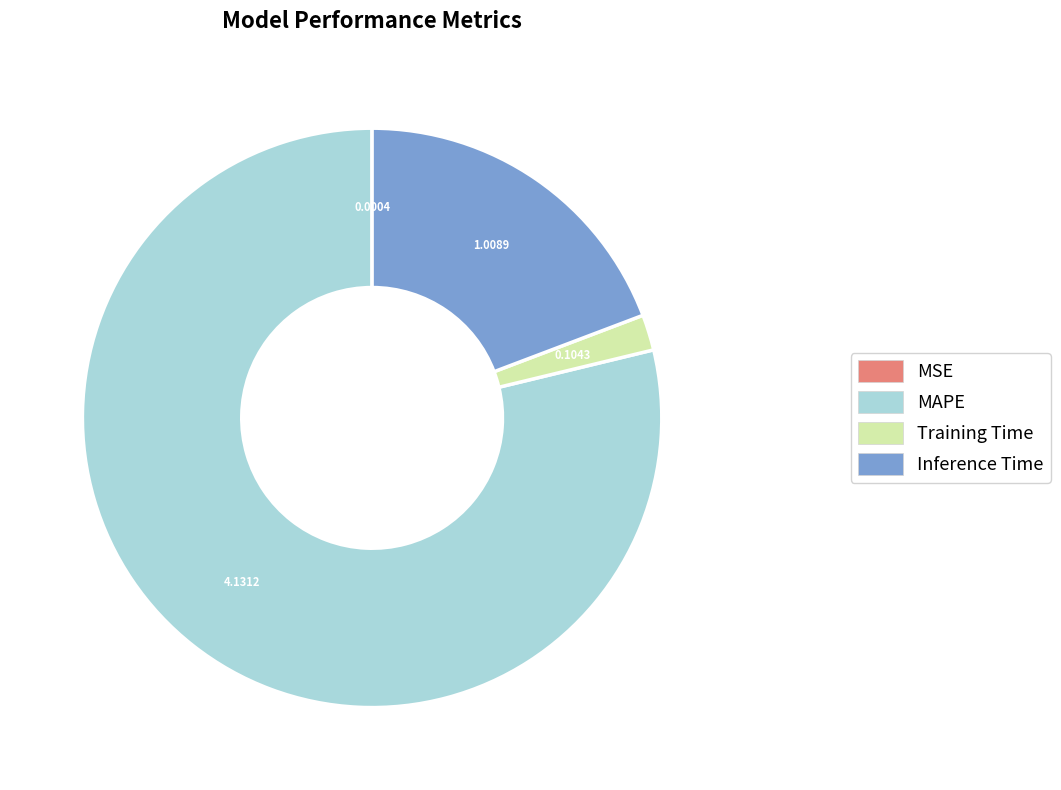

Combined, do Training Time and Inference Time account for over 50%?

No